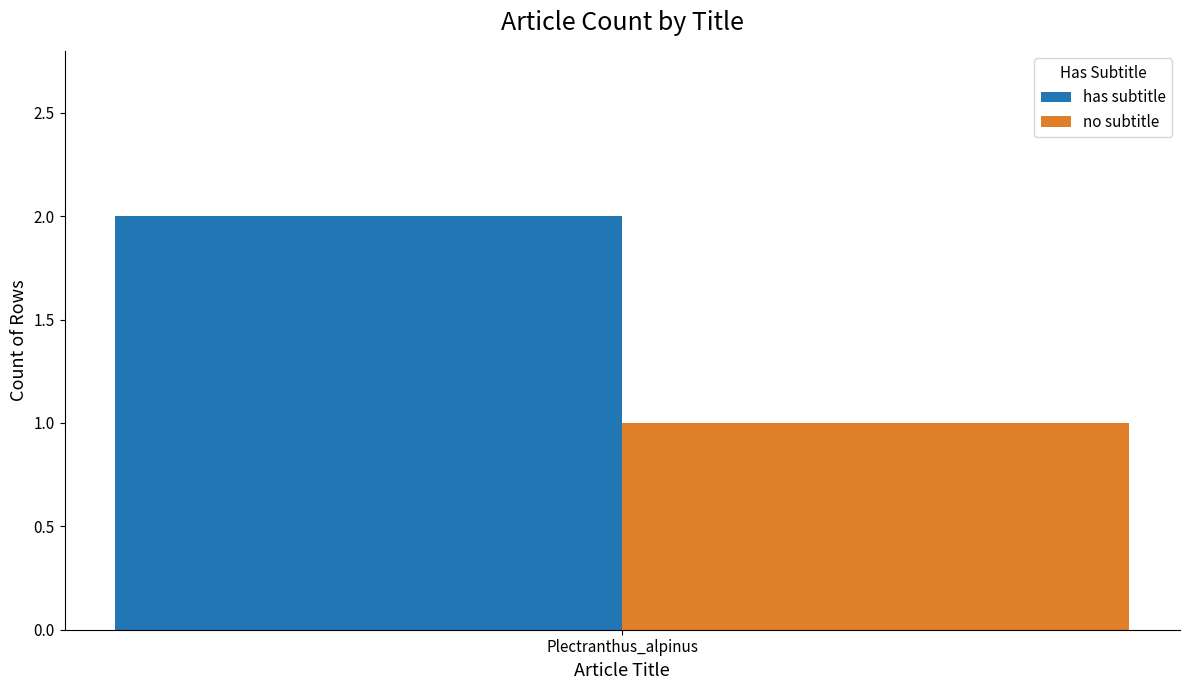

Count the number of data series in this chart.

2